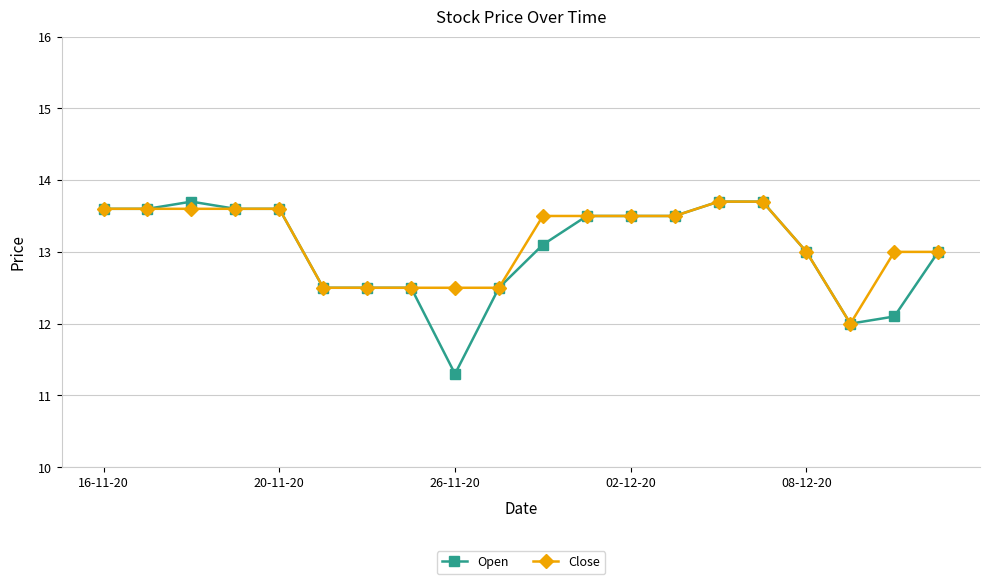

At how many categories does at least one series exceed 11?

20